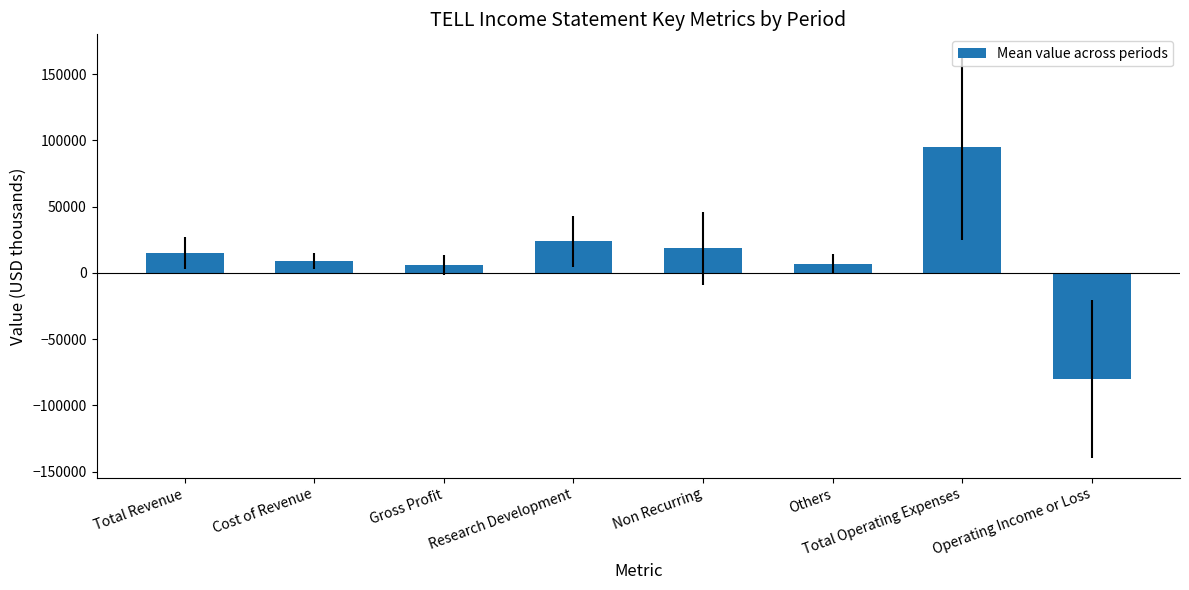

What position from the left is Non Recurring?

5